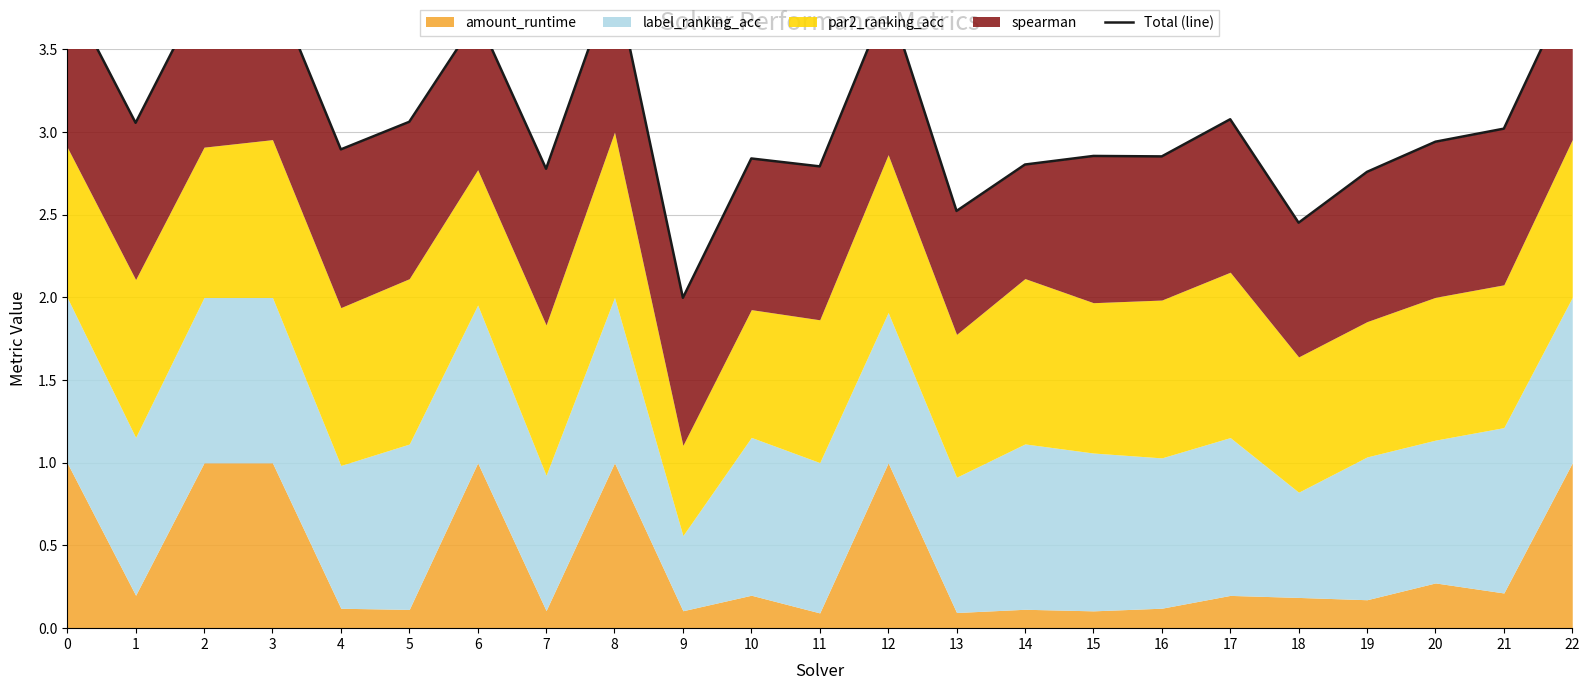

Reading right to left, list all the values displayed in this chart.

22=3.9	21=3.0	20=2.9	19=2.8	18=2.5	17=3.1	16=2.9	15=2.9	14=2.8	13=2.5	12=3.8	11=2.8	10=2.8	9=2.0	8=3.9	7=2.8	6=3.7	5=3.1	4=2.9	3=3.9	2=3.9	1=3.1	0=3.9